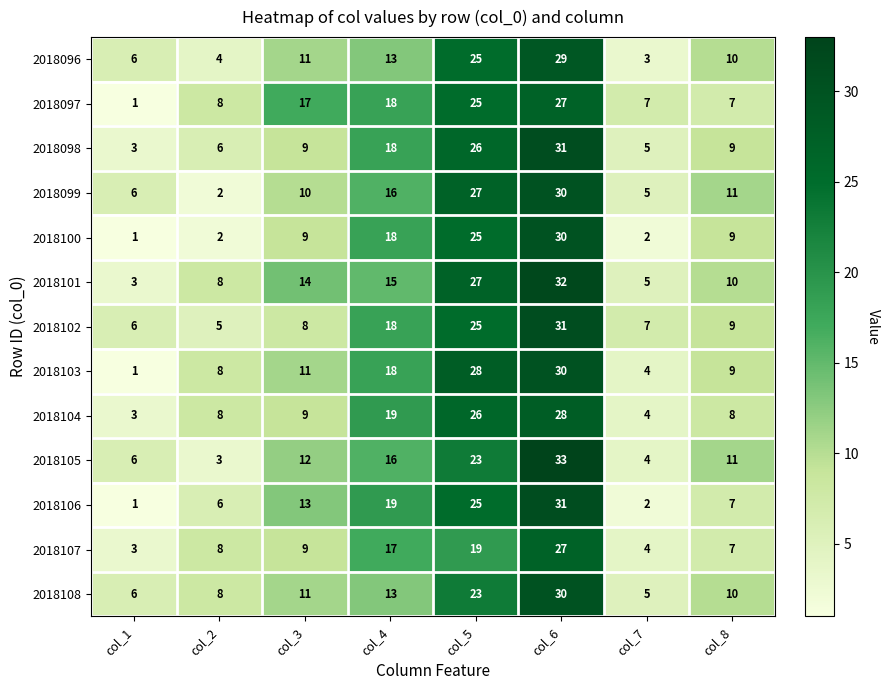

What is the difference between the maximum and minimum values in the 2018099 series?

28